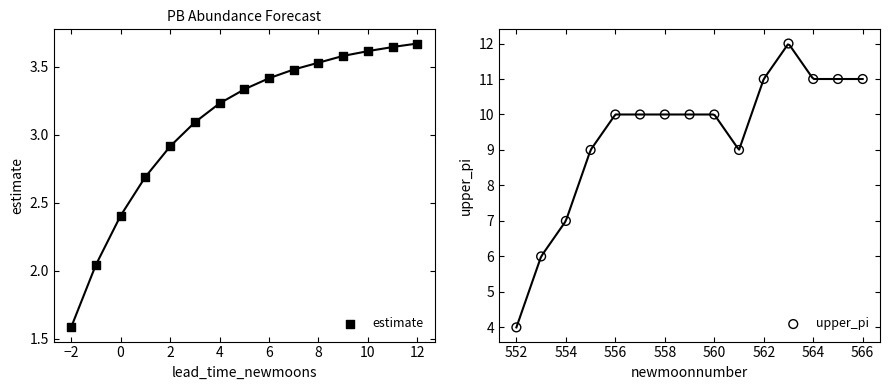

Is the value of estimate at 6 greater than the value of upper_pi at 14?

No